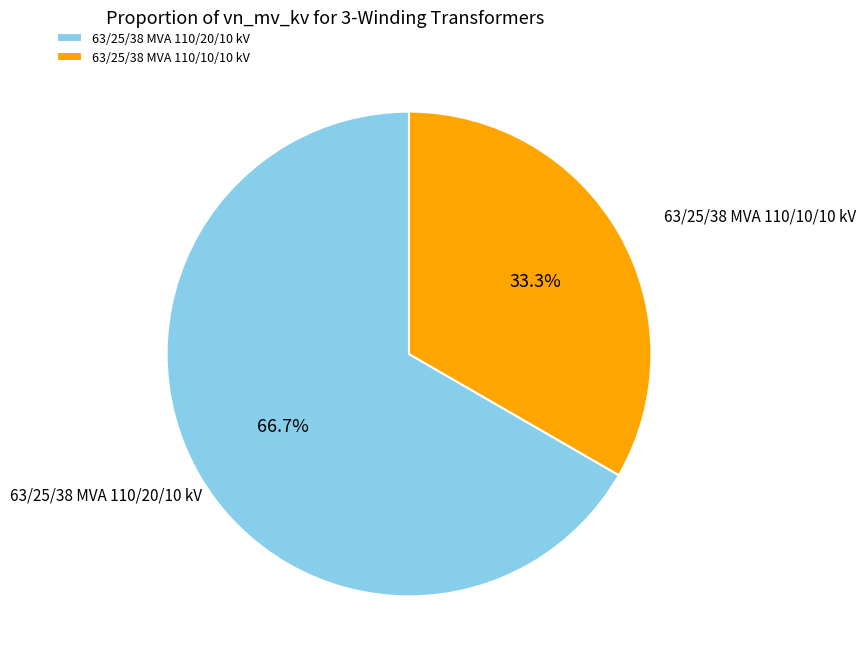

Does any single category account for the majority?

Yes